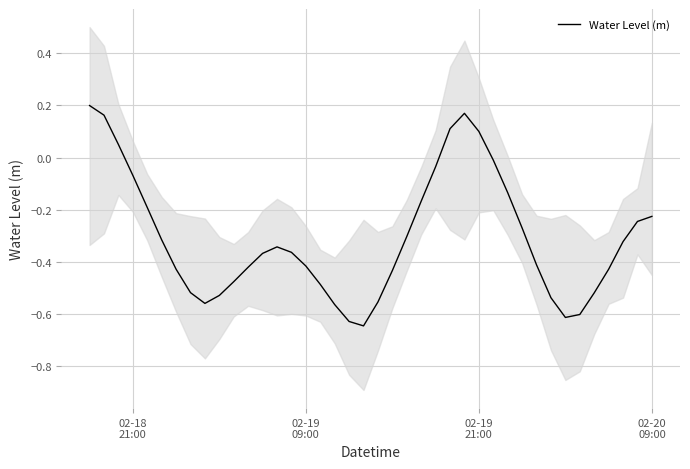

True or false: the data shows -0.5 at 5.

False